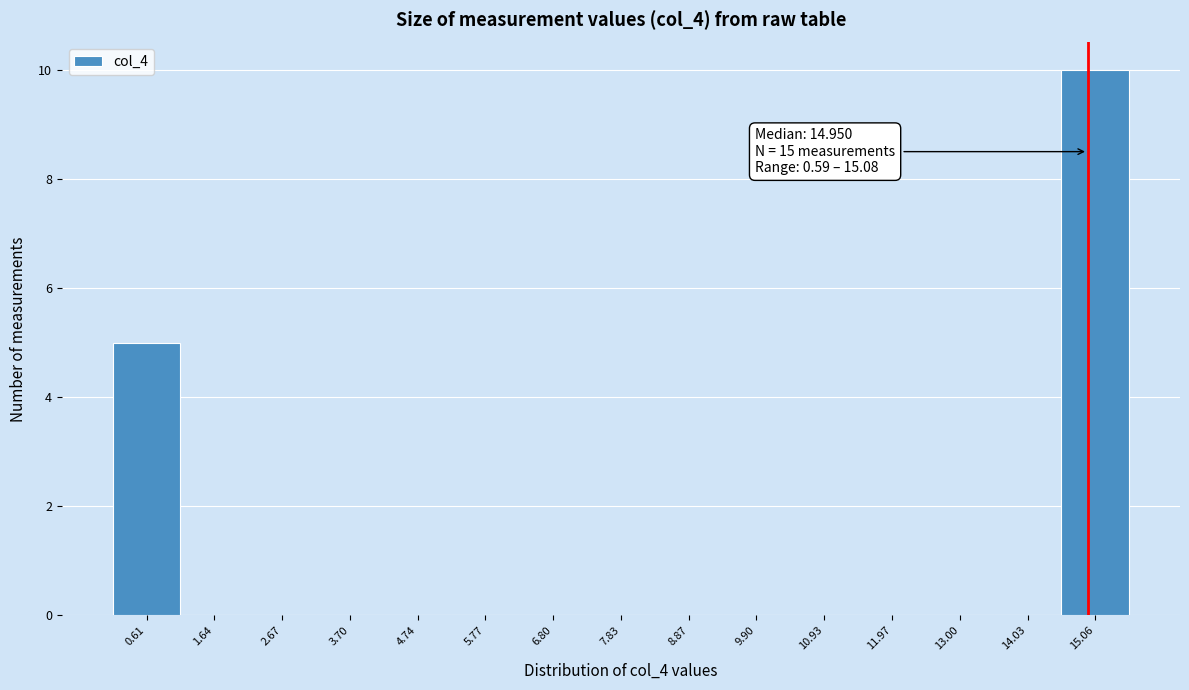

Which range on the x-axis has the tallest bar?

14.6 to 15.6